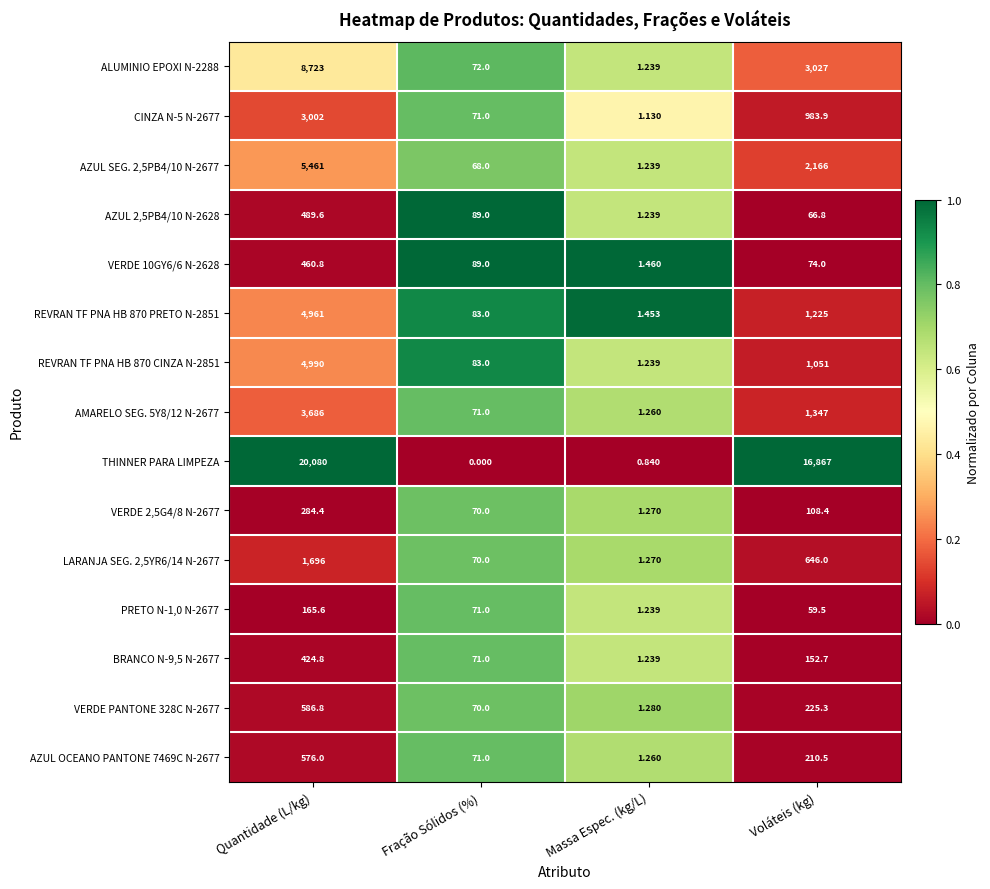

At Quantidade (L/kg), list the series in order from smallest to largest.

PRETO N-1,0 N-2677, VERDE 2,5G4/8 N-2677, BRANCO N-9,5 N-2677, VERDE 10GY6/6 N-2628, AZUL 2,5PB4/10 N-2628, AZUL OCEANO PANTONE 7469C N-2677, VERDE PANTONE 328C N-2677, LARANJA SEG. 2,5YR6/14 N-2677, CINZA N-5 N-2677, AMARELO SEG. 5Y8/12 N-2677, REVRAN TF PNA HB 870 PRETO N-2851, REVRAN TF PNA HB 870 CINZA N-2851, AZUL SEG. 2,5PB4/10 N-2677, ALUMINIO EPOXI N-2288, THINNER PARA LIMPEZA